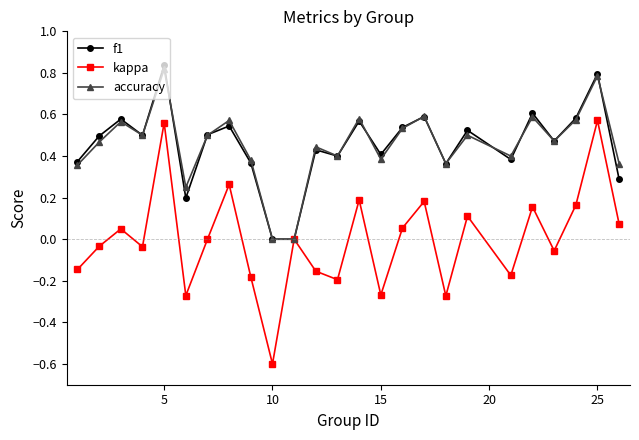

How many data points does each series have?

25